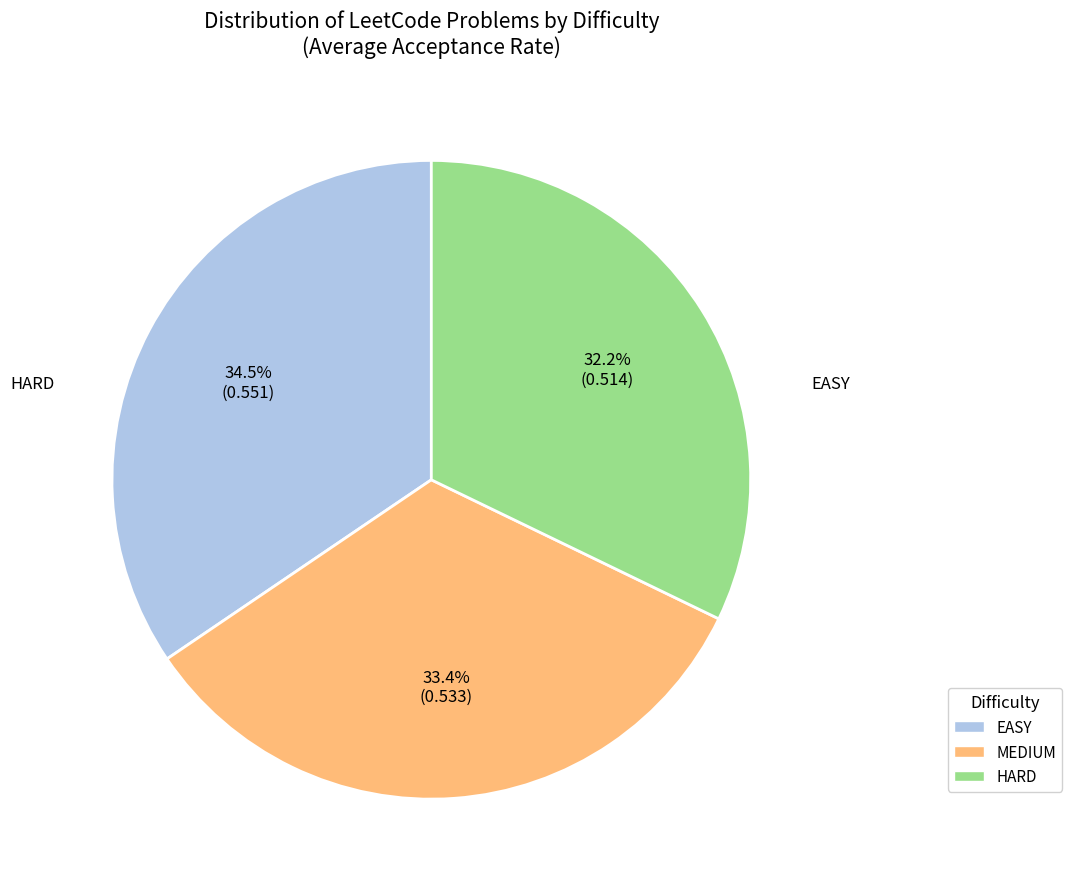

Rank the categories by value from highest to lowest.

EASY, MEDIUM, HARD